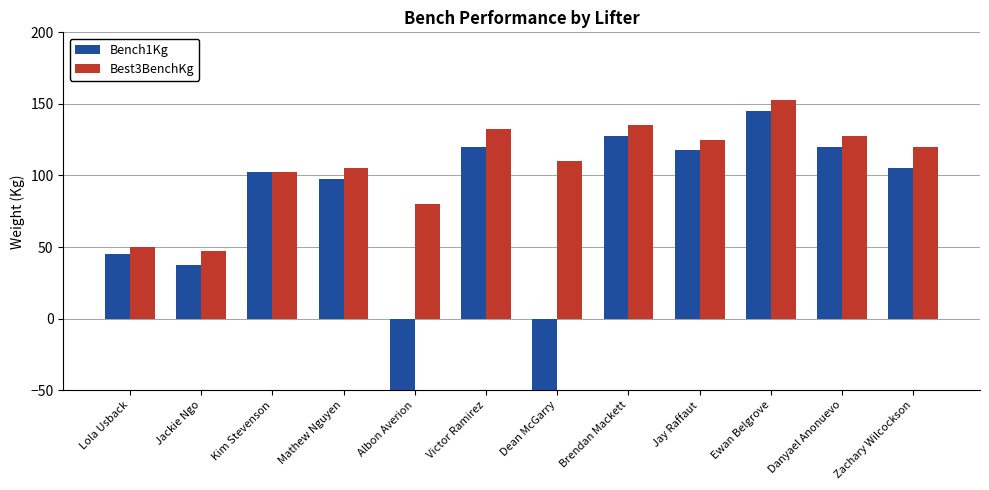

How many values in Bench1Kg are below zero?

2